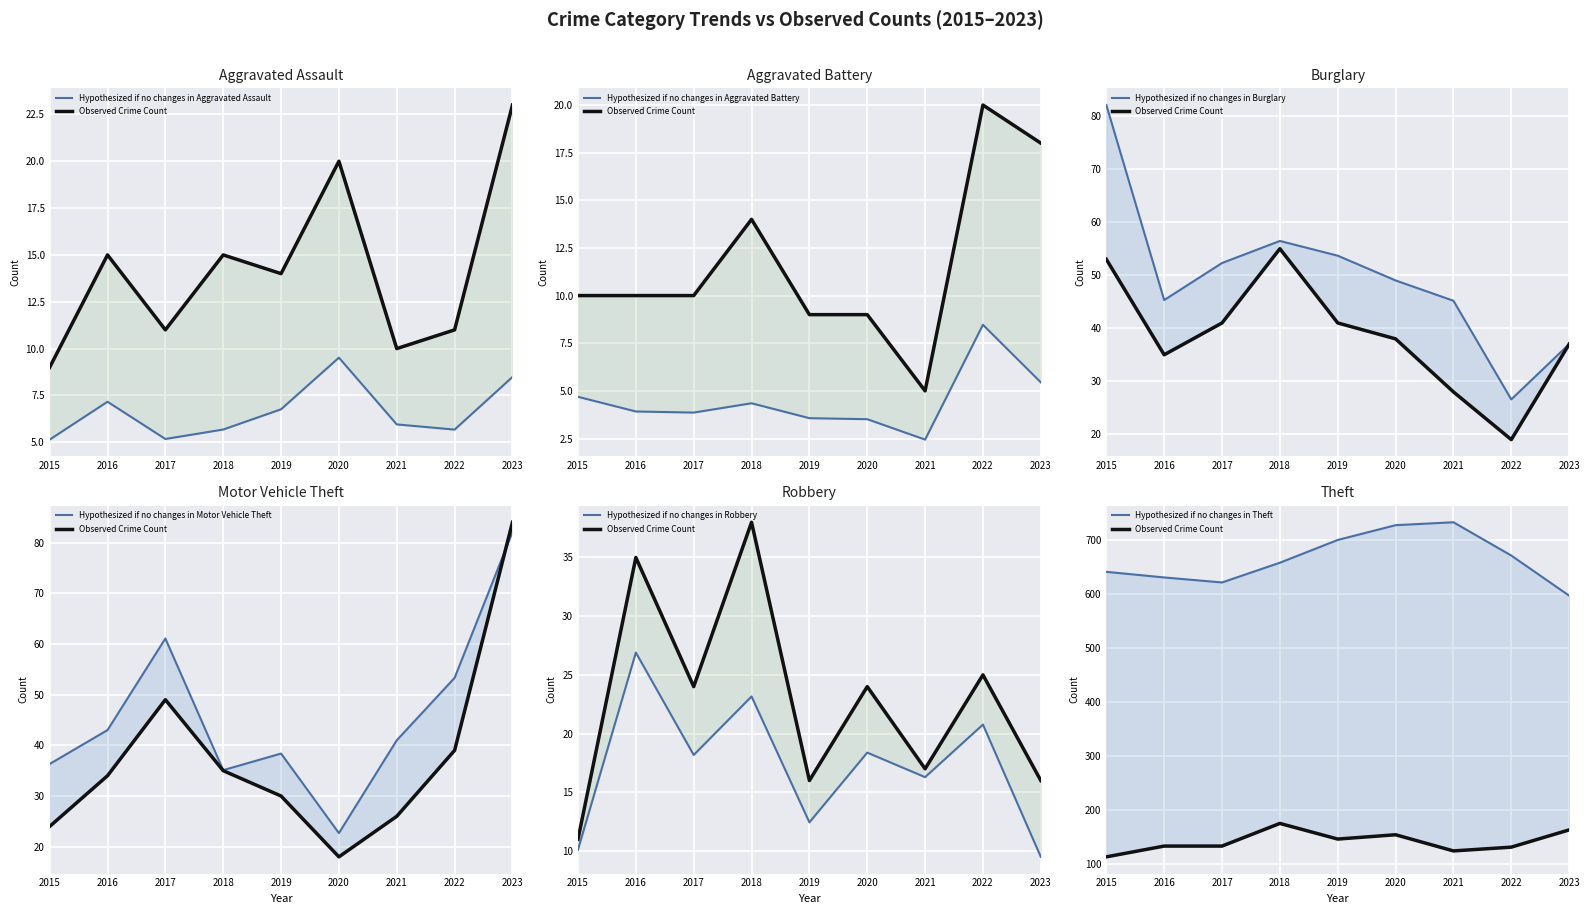

True or false: Motor Vehicle Theft and Theft cross at least once.

False